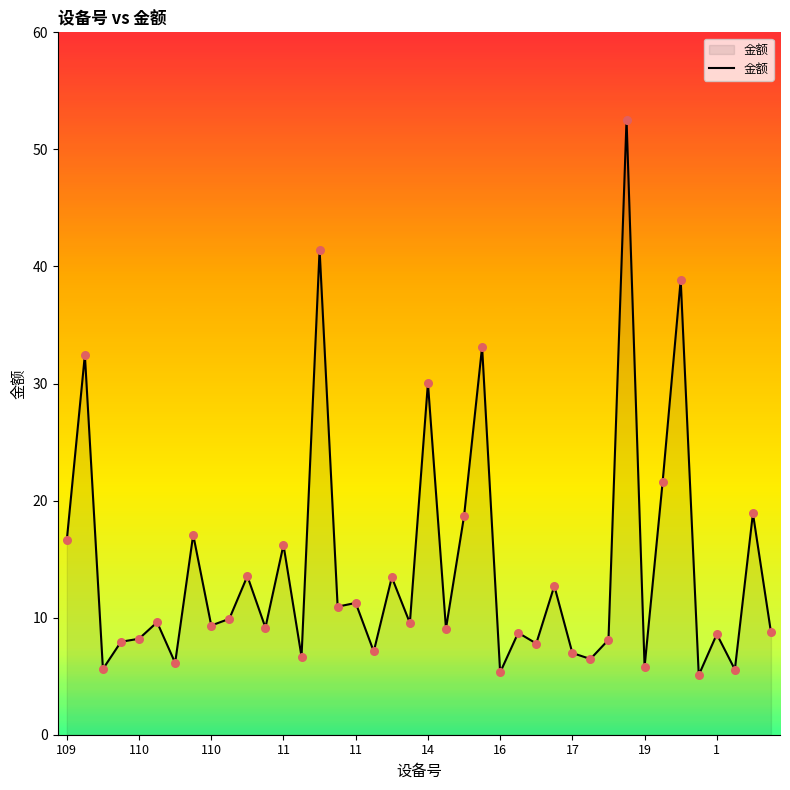

What is the difference between the maximum and minimum values?

47.5